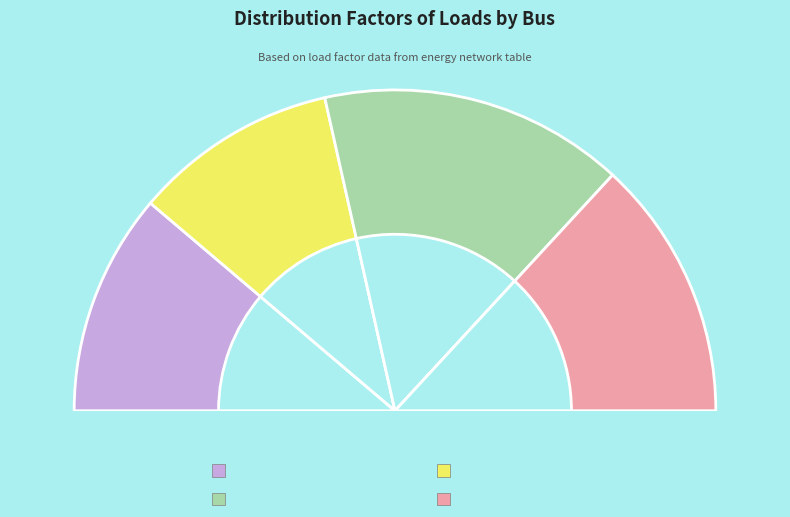

Which category has the smallest portion of the pie?

Bus 14